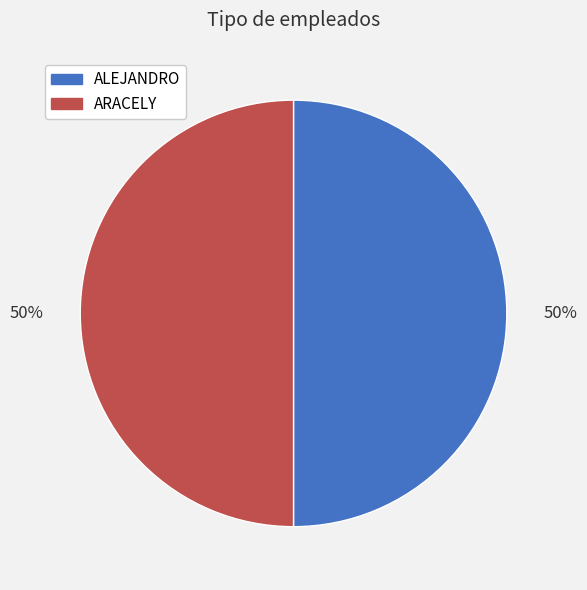

To the nearest percent, what portion does ALEJANDRO represent?

50%